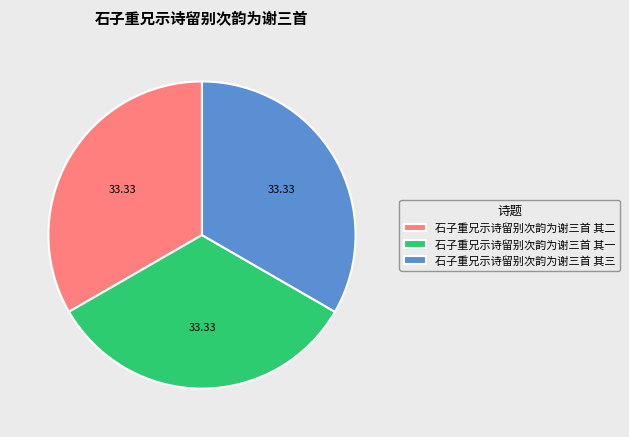

The 石子重兄示诗留别次韵为谢三首 其二 slice represents 33% of the pie. True or false?

True